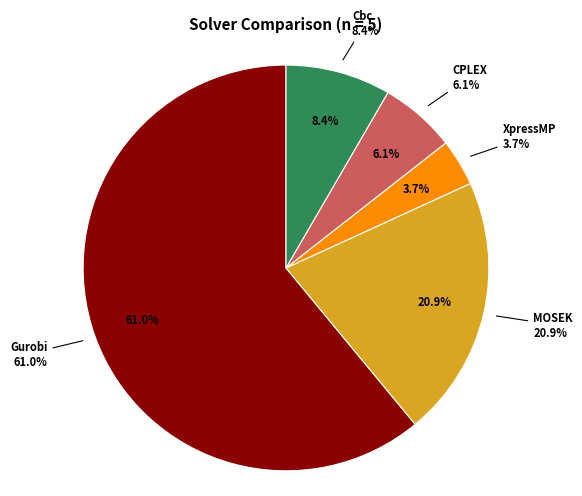

What percentage is the CPLEX slice, to the nearest percent?

6%